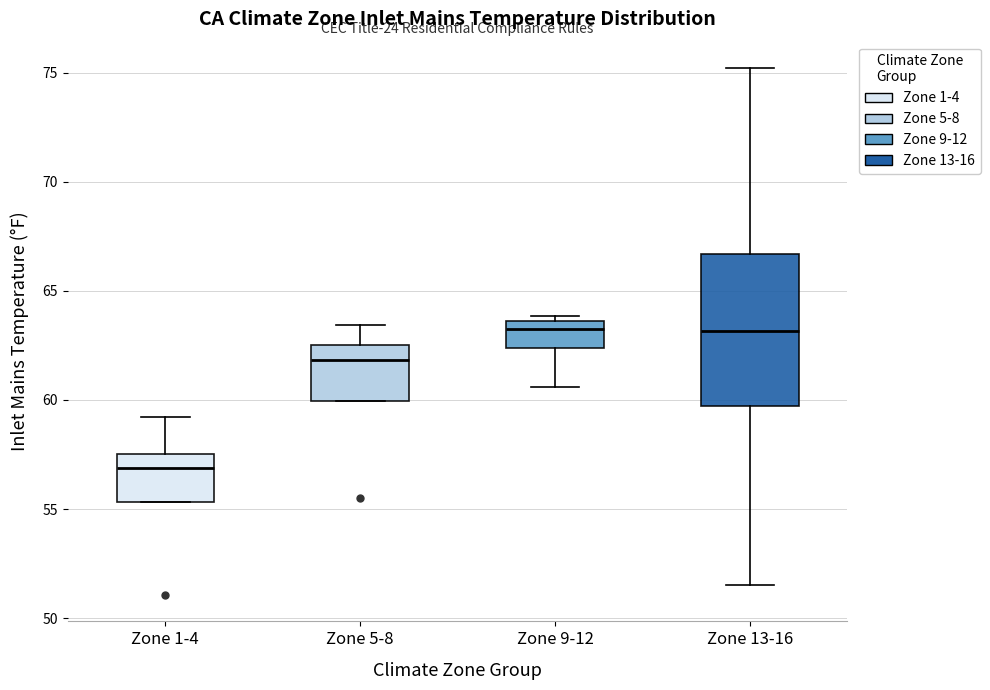

Reading left to right, read every box against the y-axis: the position of its median line, the range the box covers, and the ends of its whiskers. The values are not printed on the chart, so give them approximately, as read against the axis.

Zone 1-4: median 57.0, box 55.5 to 57.5, whiskers 55.5 to 59.0
Zone 5-8: median 62.0, box 60.0 to 62.5, whiskers 60.0 to 63.5
Zone 9-12: median 63.0, box 62.5 to 63.5, whiskers 60.5 to 64.0
Zone 13-16: median 63.0, box 59.5 to 66.5, whiskers 51.5 to 75.0